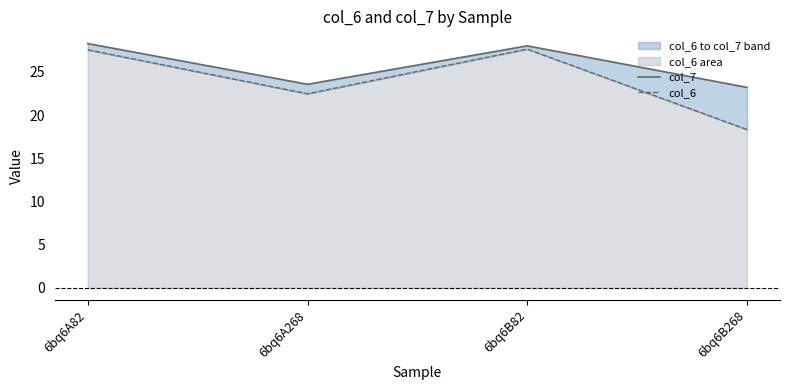

What are all the series names shown in the legend?

col_7, col_6